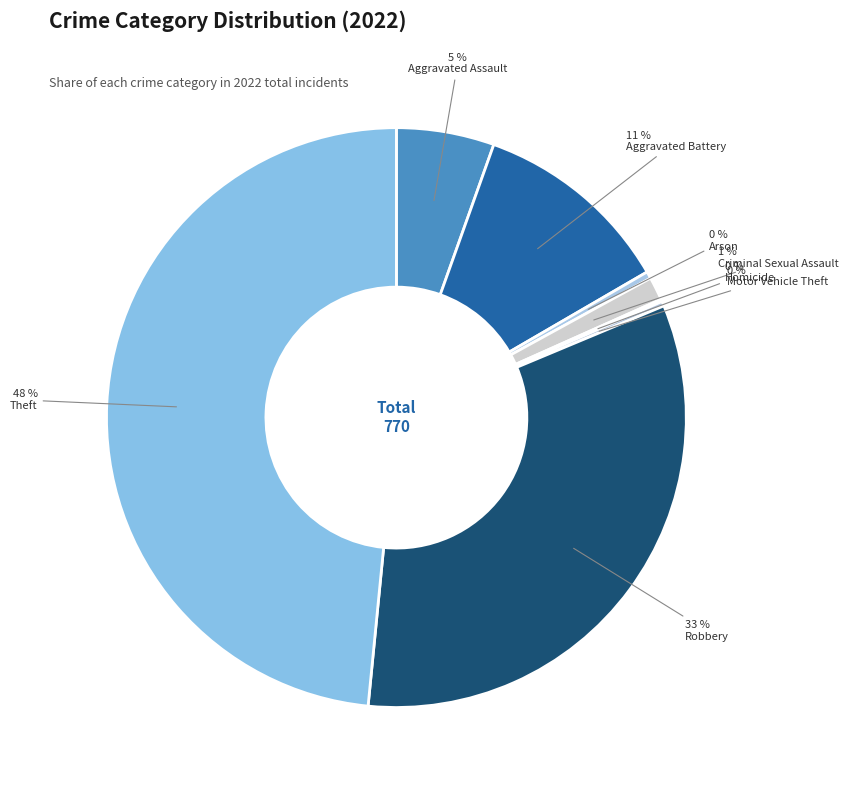

What is the change in value from Motor Vehicle Theft to Theft?

+371